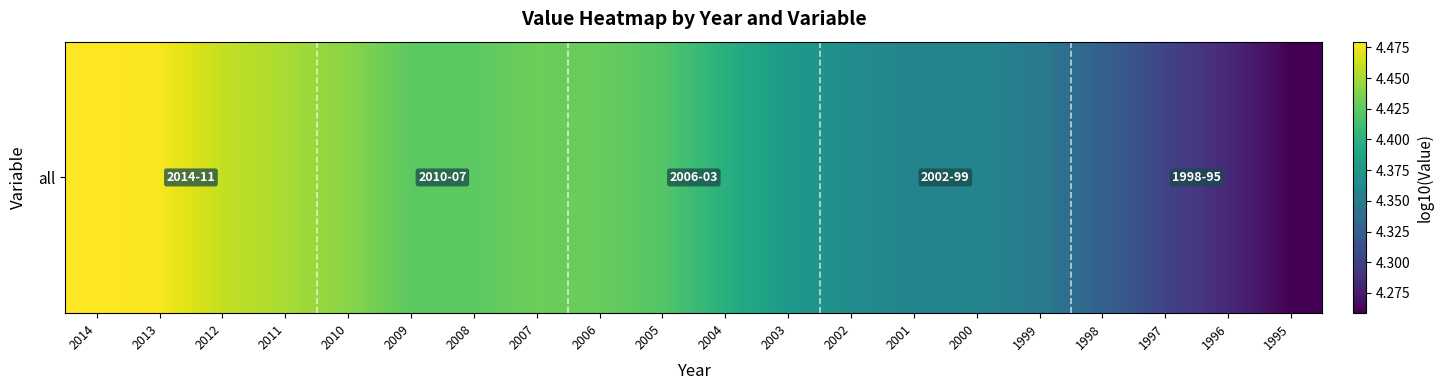

Rank the categories by value from lowest to highest.

1995, 1996, 1997, 1998, 1999, 2001, 2000, 2002, 2003, 2004, 2005, 2008, 2009, 2006, 2007, 2010, 2011, 2012, 2013, 2014